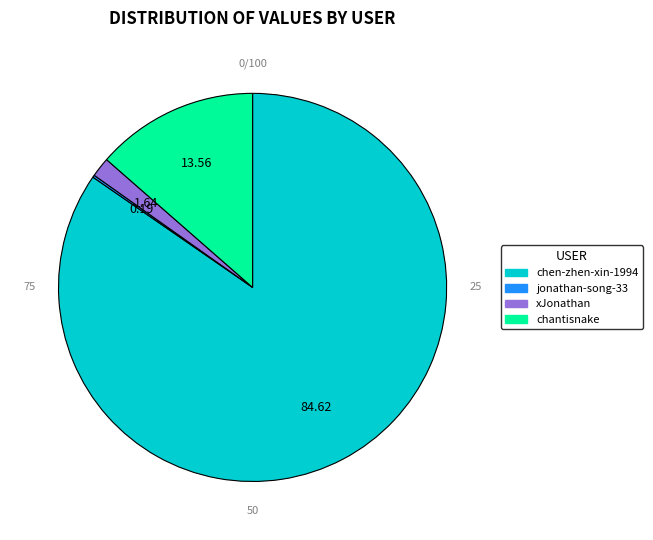

Do xJonathan and chantisnake together represent more than half of the pie?

No